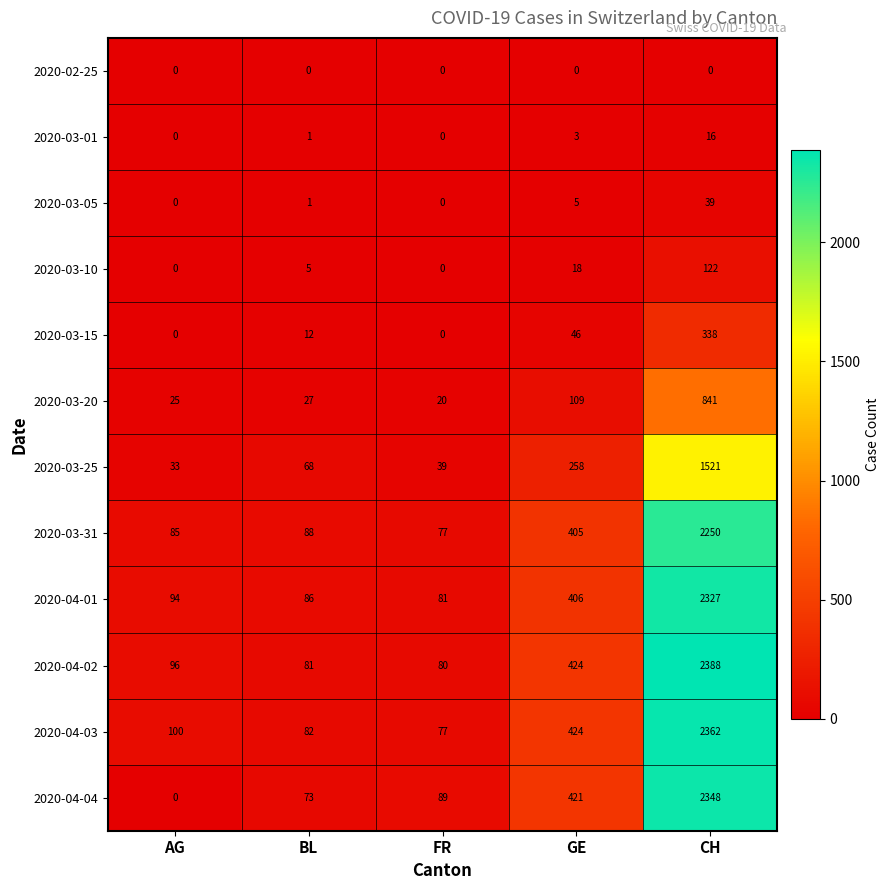

What is the total value across all series at FR?

463